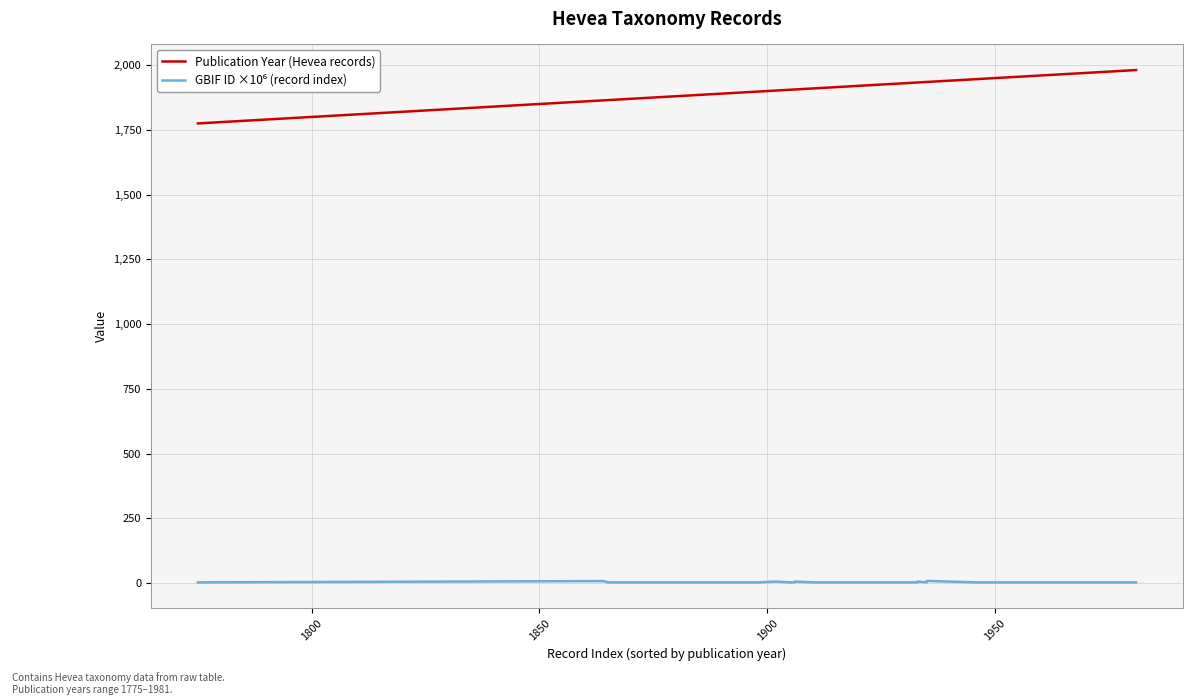

True or false: Publication Year (Hevea records) and GBIF ID ×10⁶ (record index) cross at least once.

False